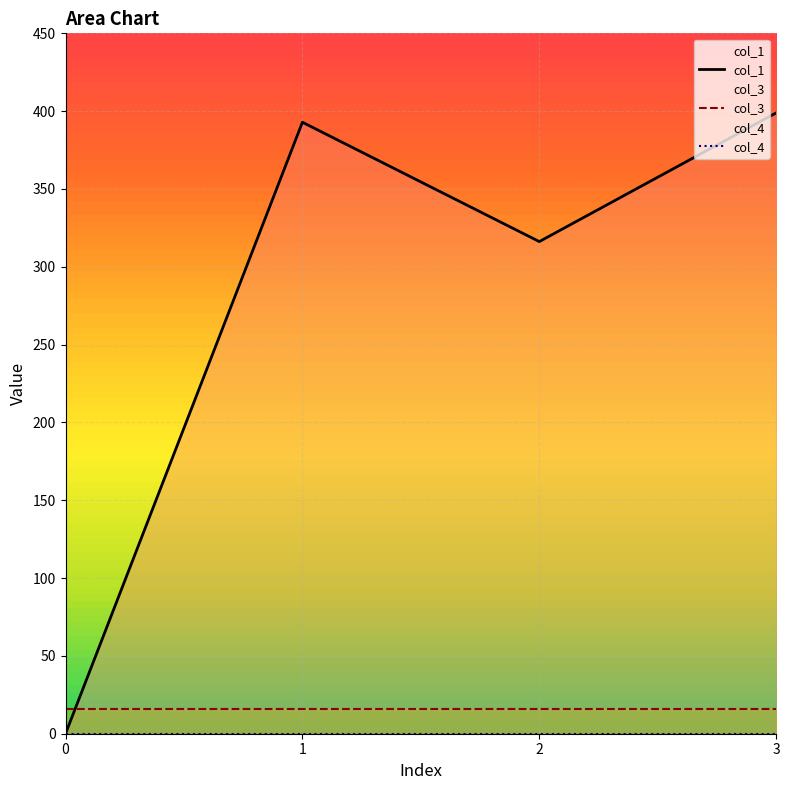

True or false: col_1 and col_4 intersect in this chart.

False